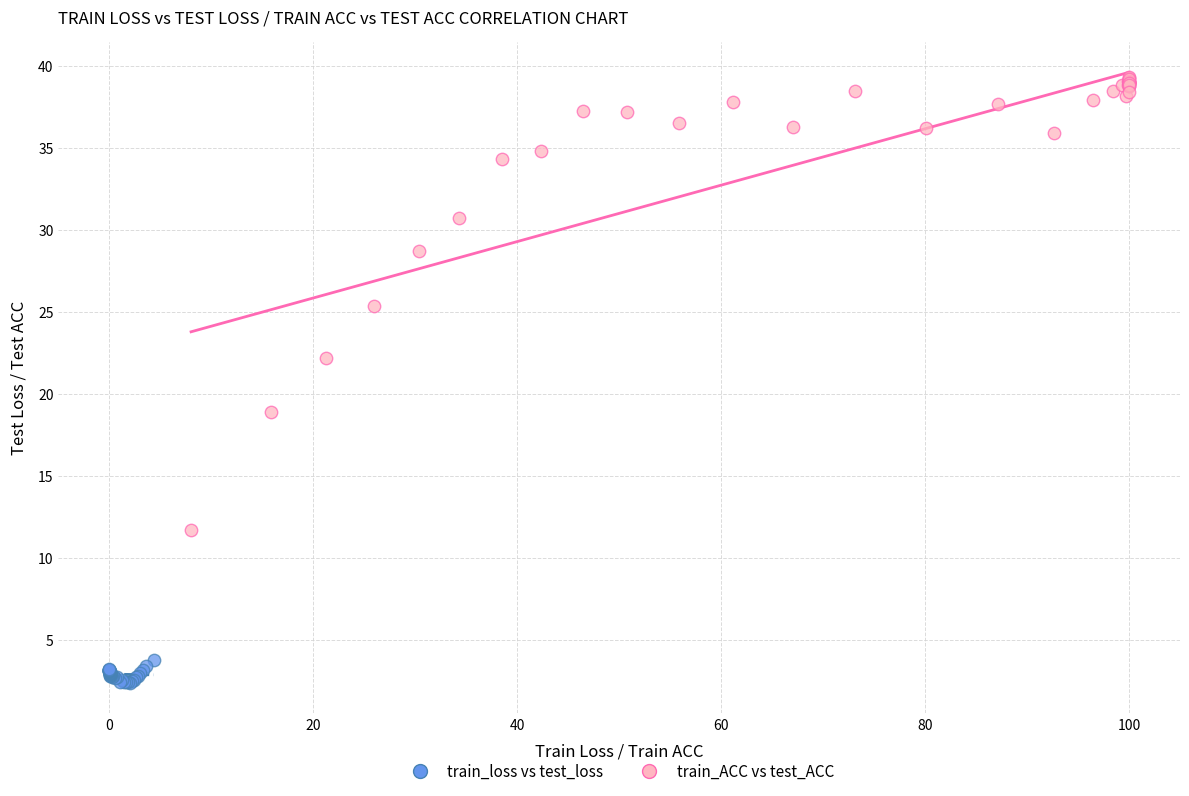

Which series has the widest spread of Y values?

train_ACC vs test_ACC